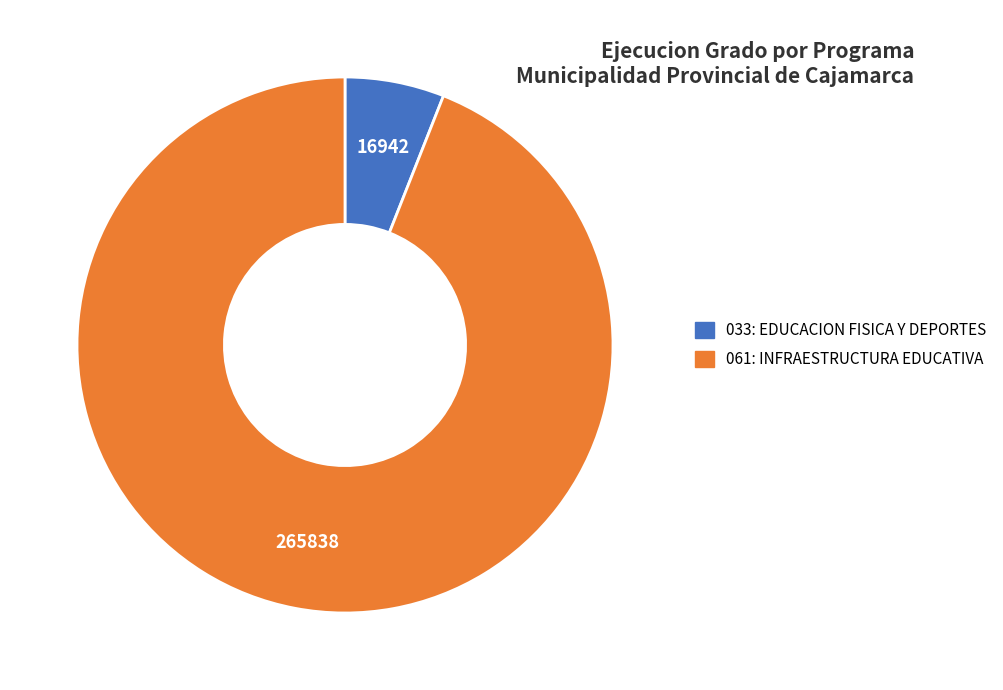

Is the sum of 033: EDUCACION FISICA Y DEPORTES and 061: INFRAESTRUCTURA EDUCATIVA greater than half?

Yes